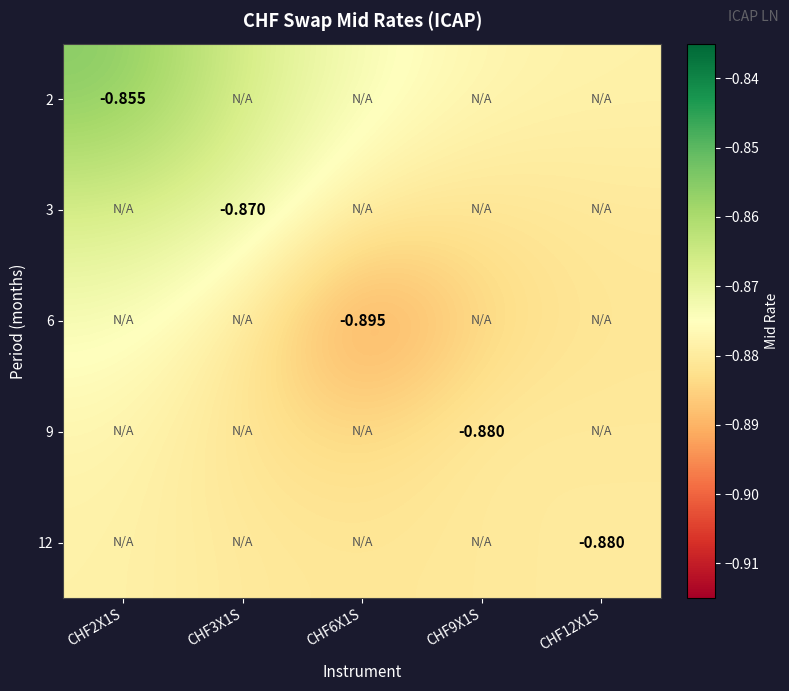

The 9 series shows -0.3 at CHF2X1S. True or false?

False